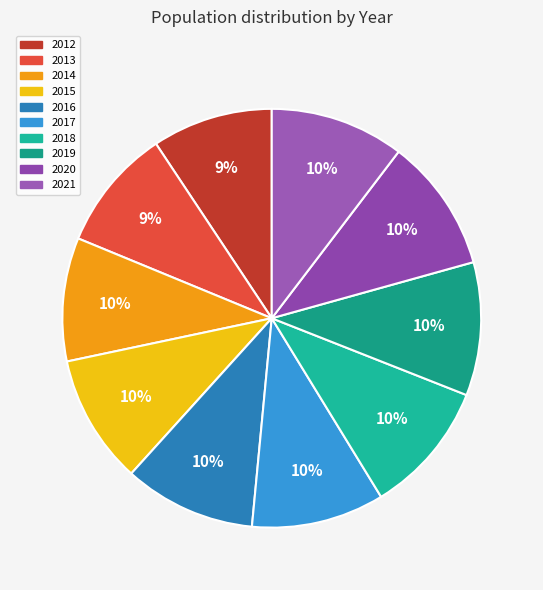

What is the ratio of the value at 2014 to the value at 2018?

0.9